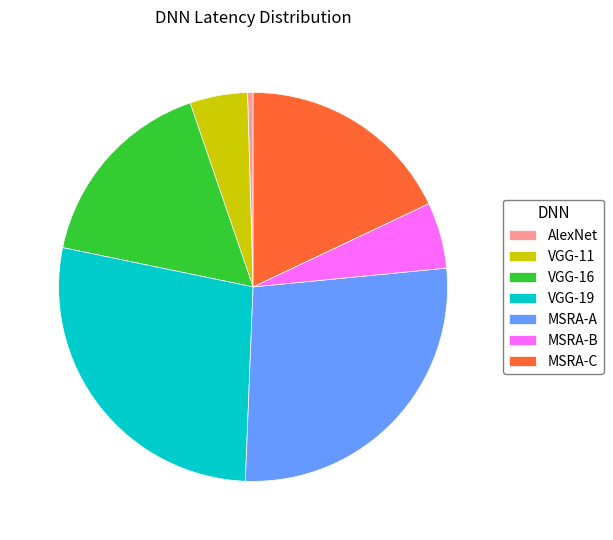

Is it true that MSRA-A is 13% of the pie?

False